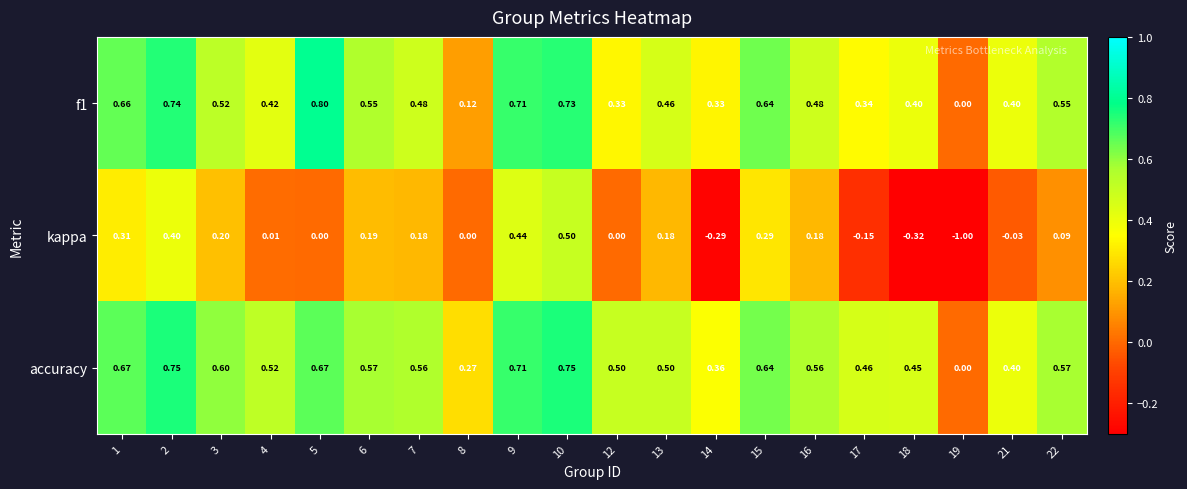

Which series has the largest total across all categories?

accuracy